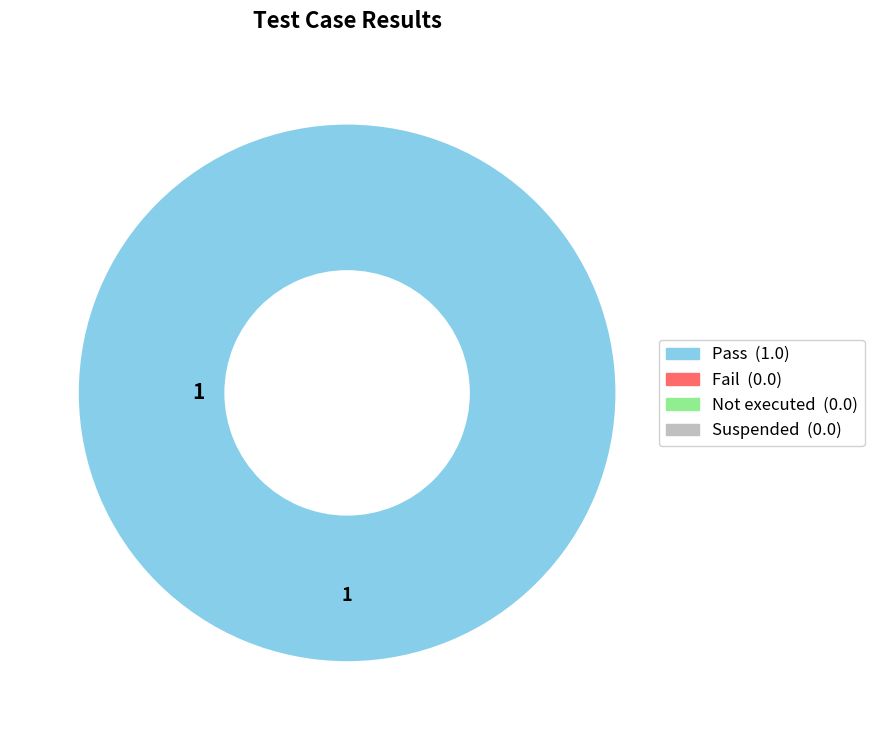

Is there a majority slice in this chart?

Yes